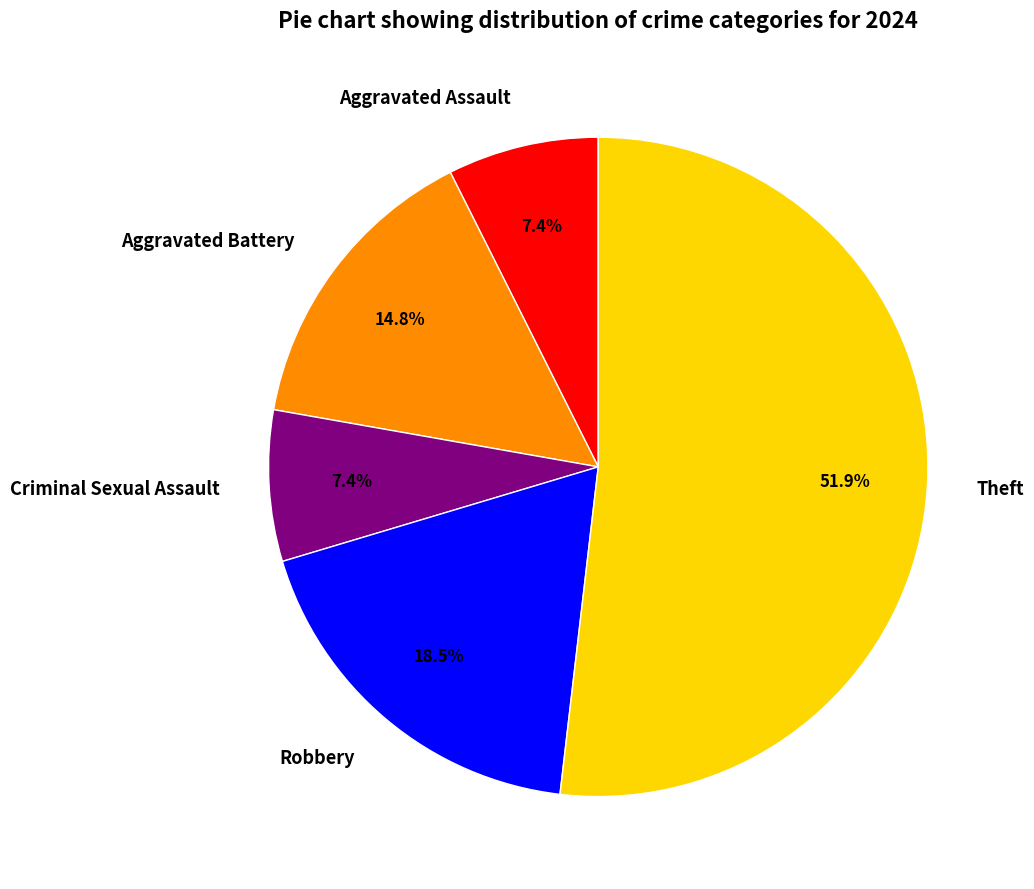

Which has a higher value, Criminal Sexual Assault or Robbery?

Robbery